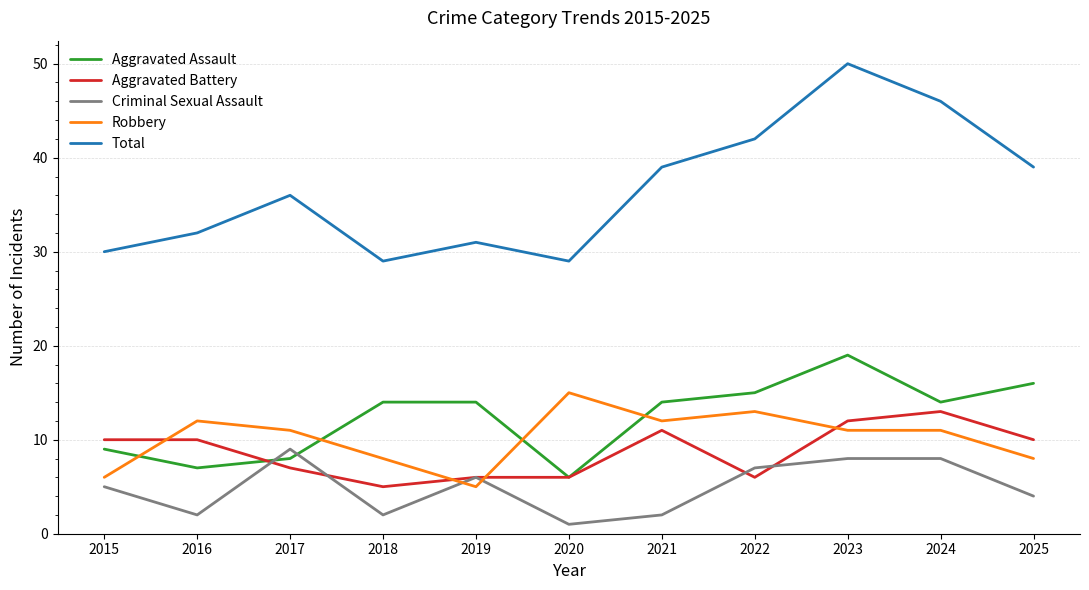

True or false: Aggravated Assault and Aggravated Battery cross at least once.

True